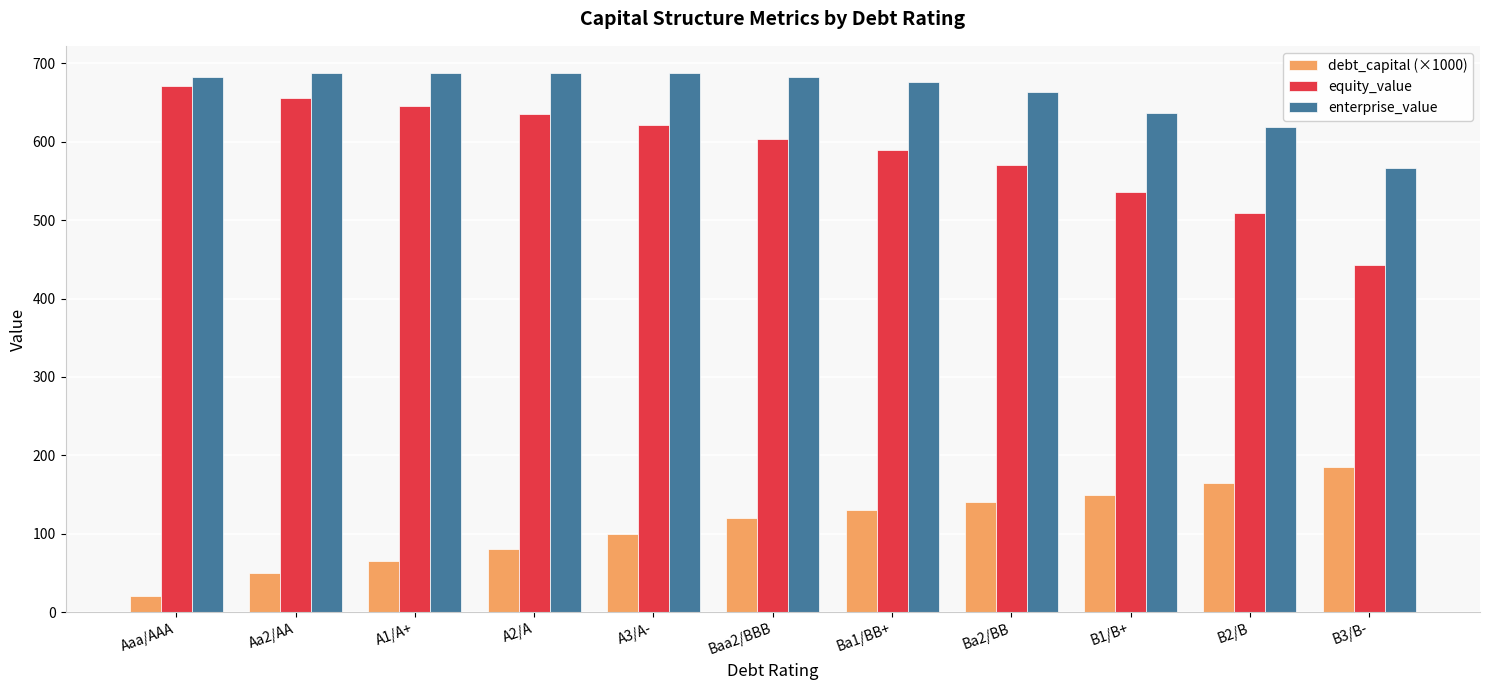

What is the label of the 10th bar from the right?

Aa2/AA